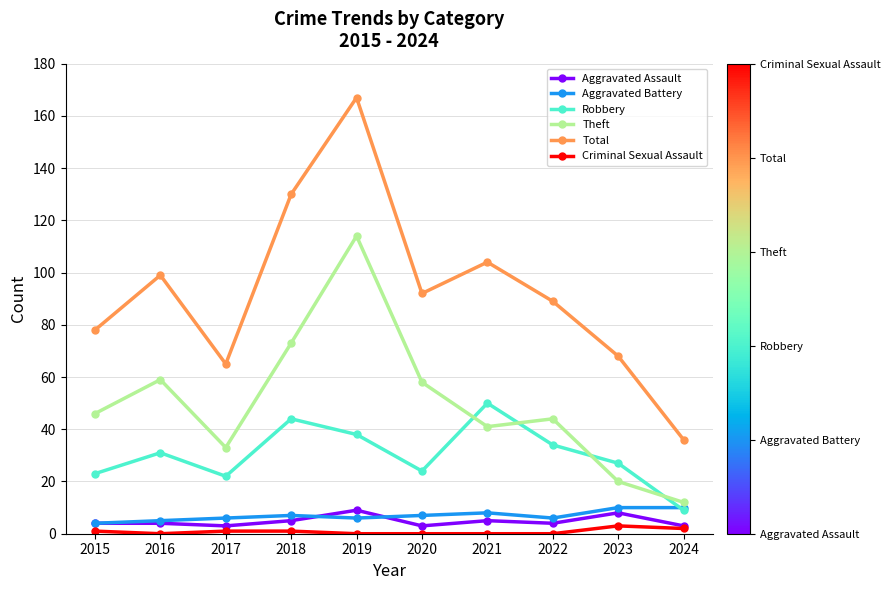

At how many categories does at least one series exceed 124?

2